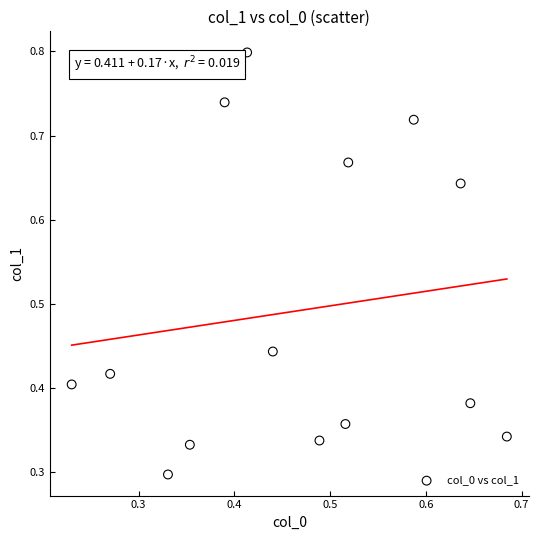

What is the range of X values (max minus min)?

0.5